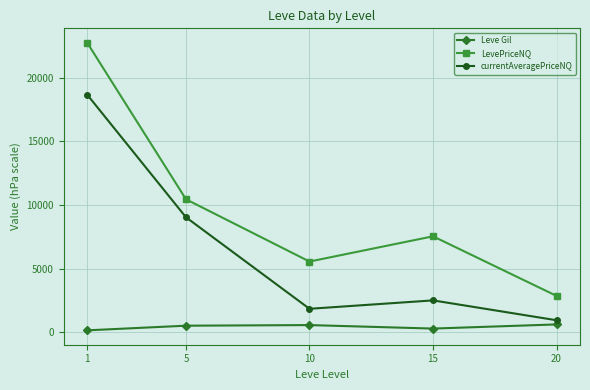

What is the sum of all Leve Gil values?

2199.2